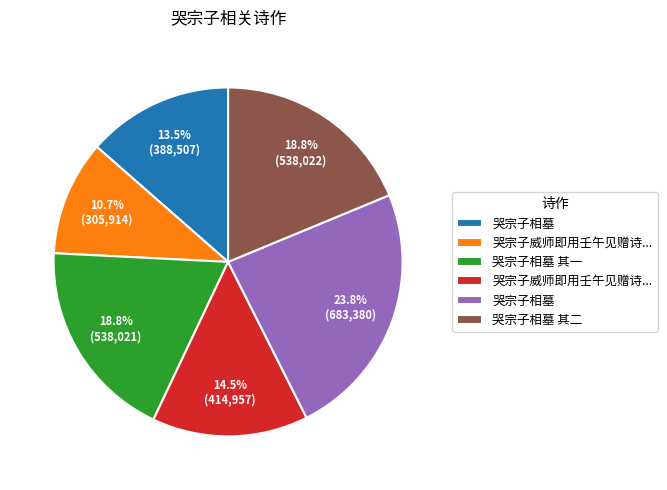

Is there any slice that represents more than half of the pie?

No